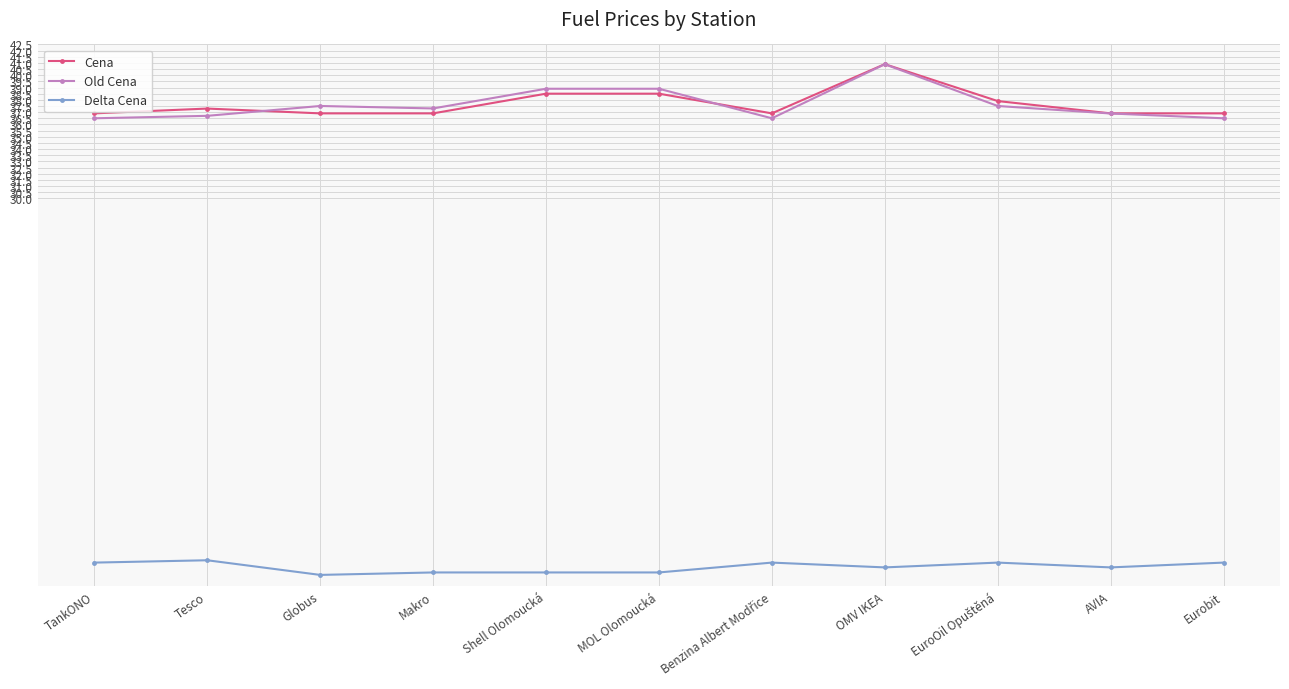

True or false: Cena and Old Cena intersect in this chart.

True